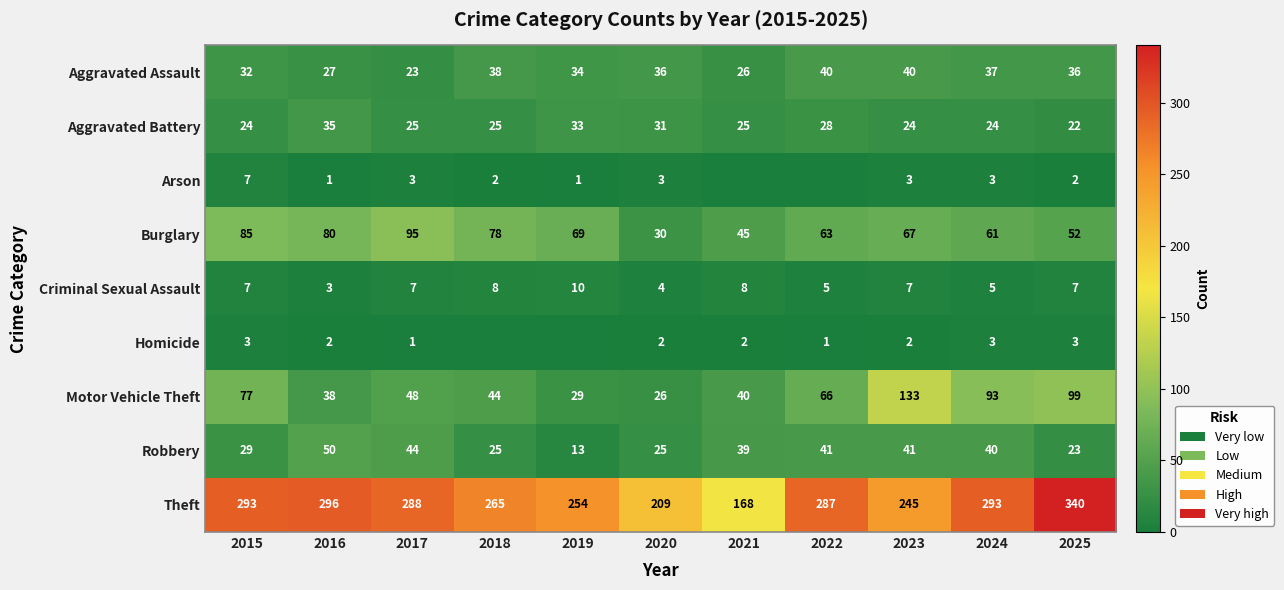

At how many categories does at least one series exceed 147?

11